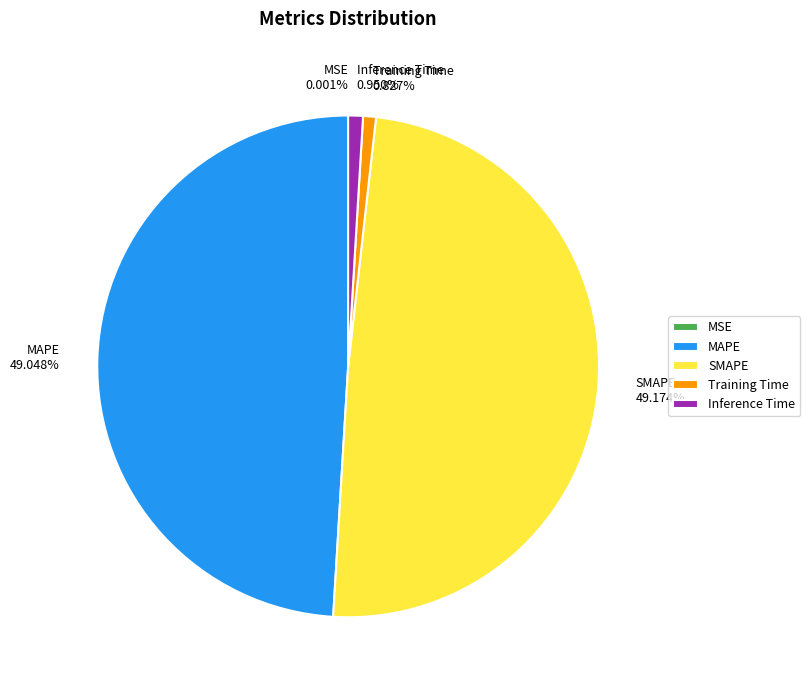

To the nearest percent, what portion does Inference Time represent?

1%